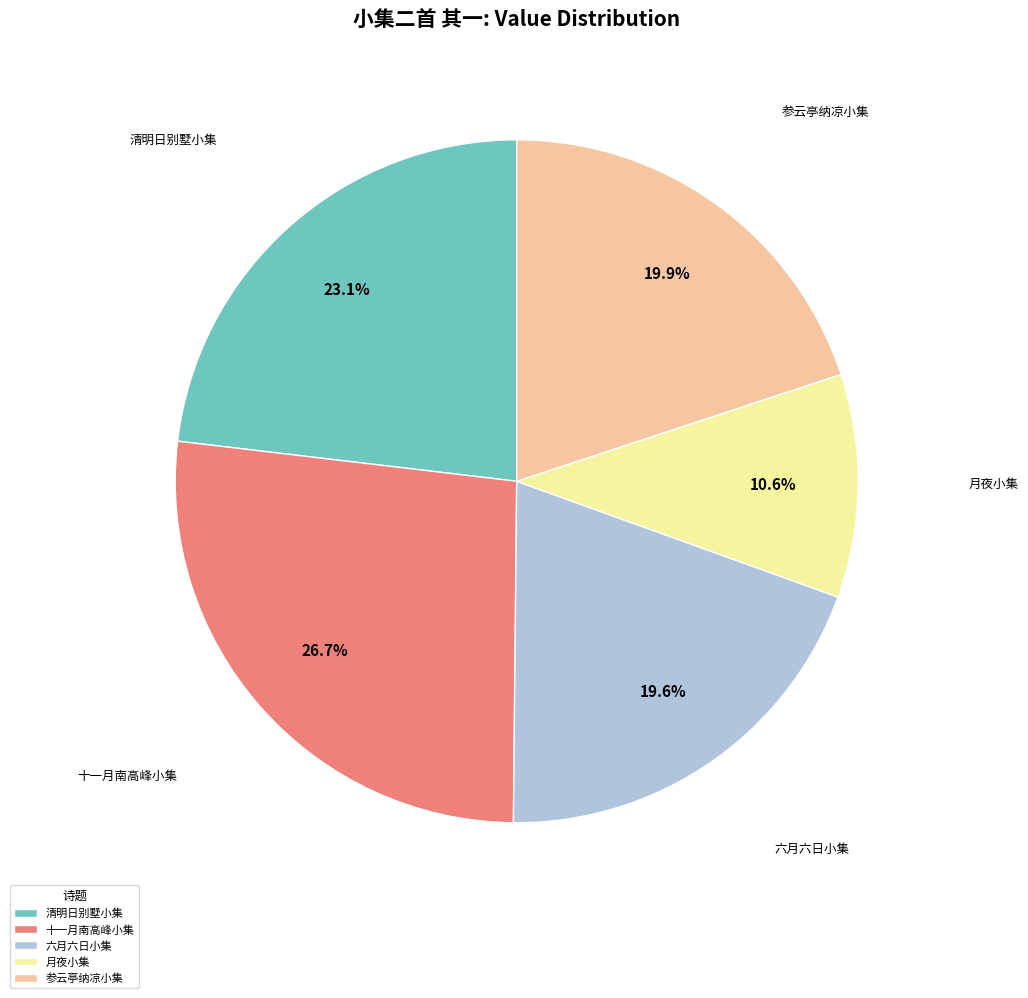

To the nearest percent, what is the average slice percentage?

20%